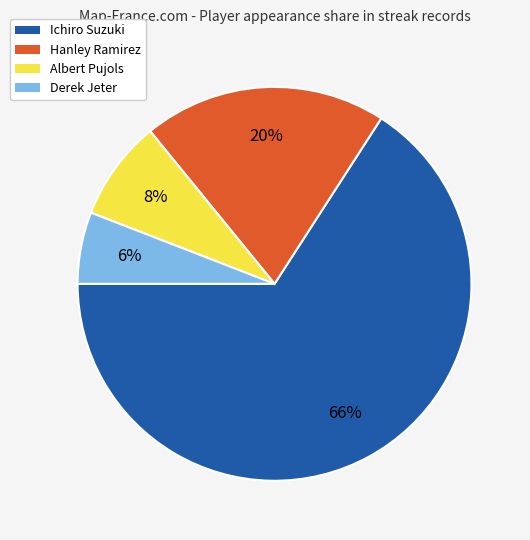

How many slices are in this pie chart?

4